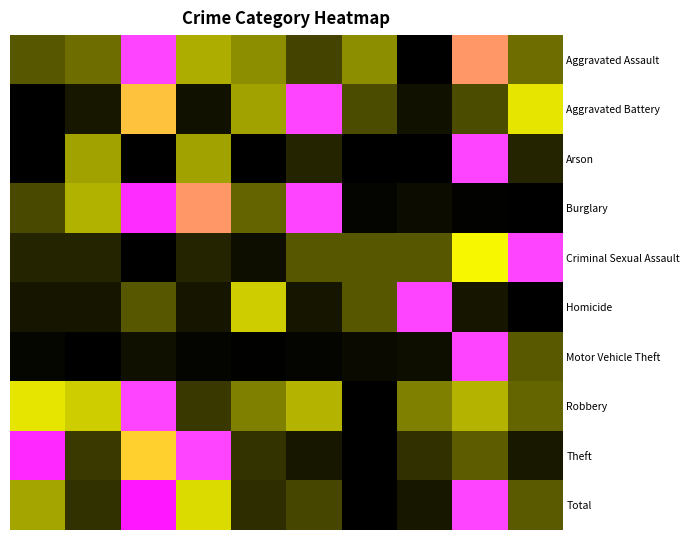

At which category does the chart reach its peak across all series?

2